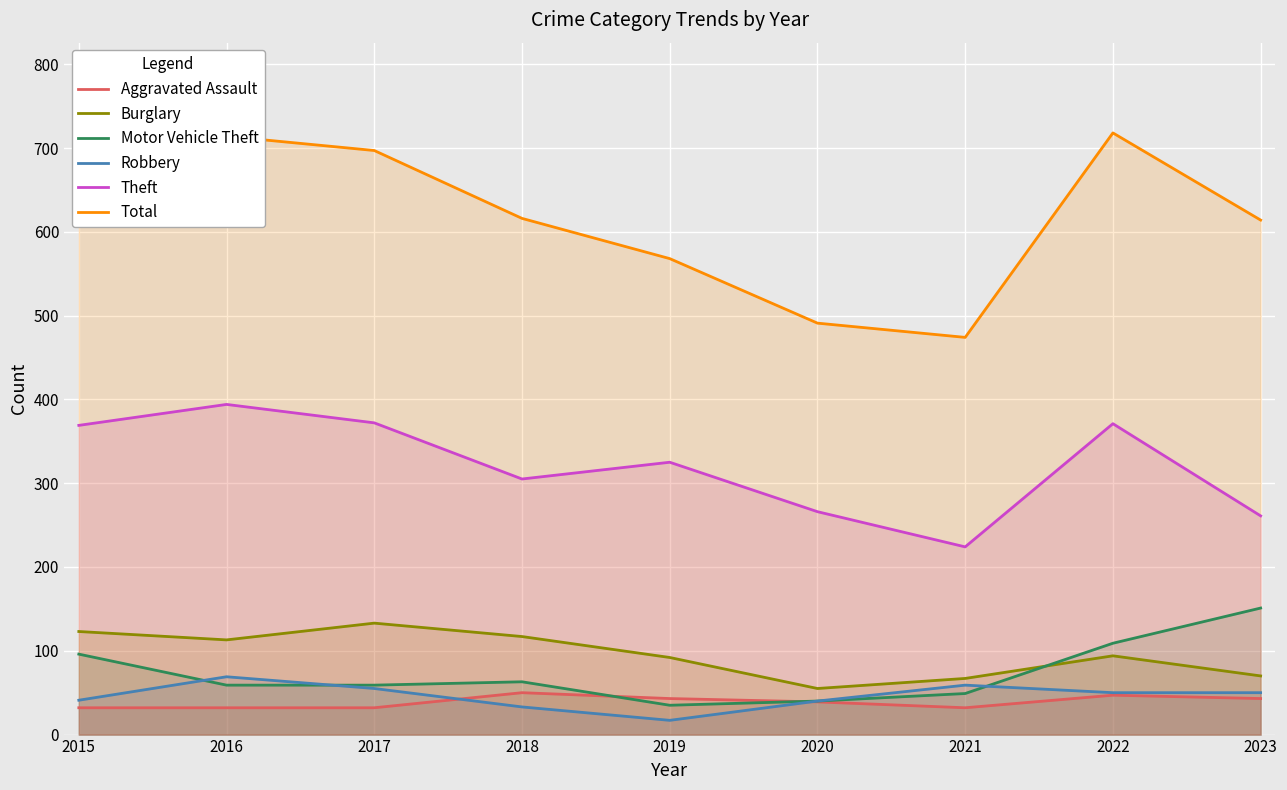

In Aggravated Assault, how many points are lower than both neighbors (excluding endpoints)?

1